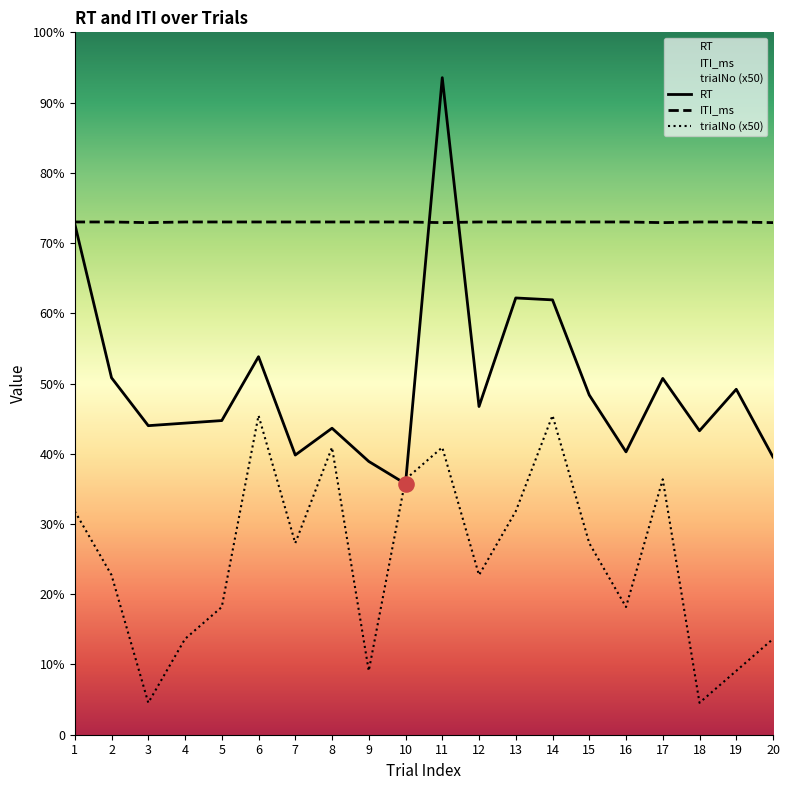

At which category is the sum across all series the highest?

11